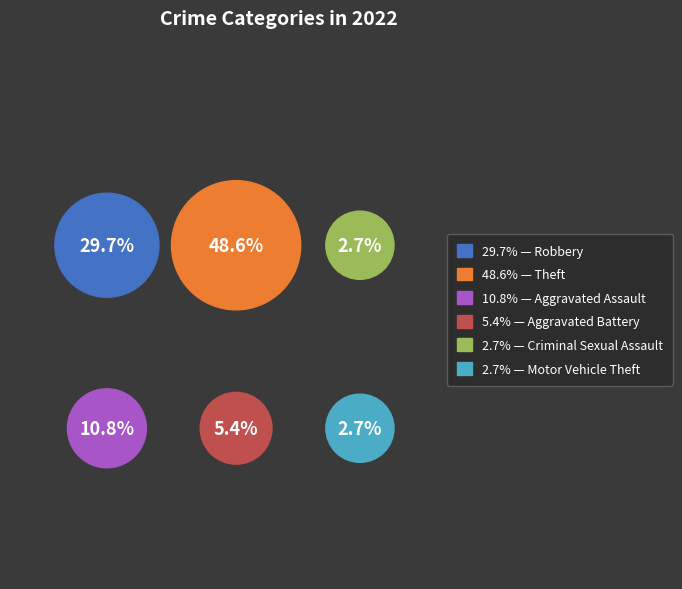

Does Motor Vehicle Theft account for over 50% of the chart?

No